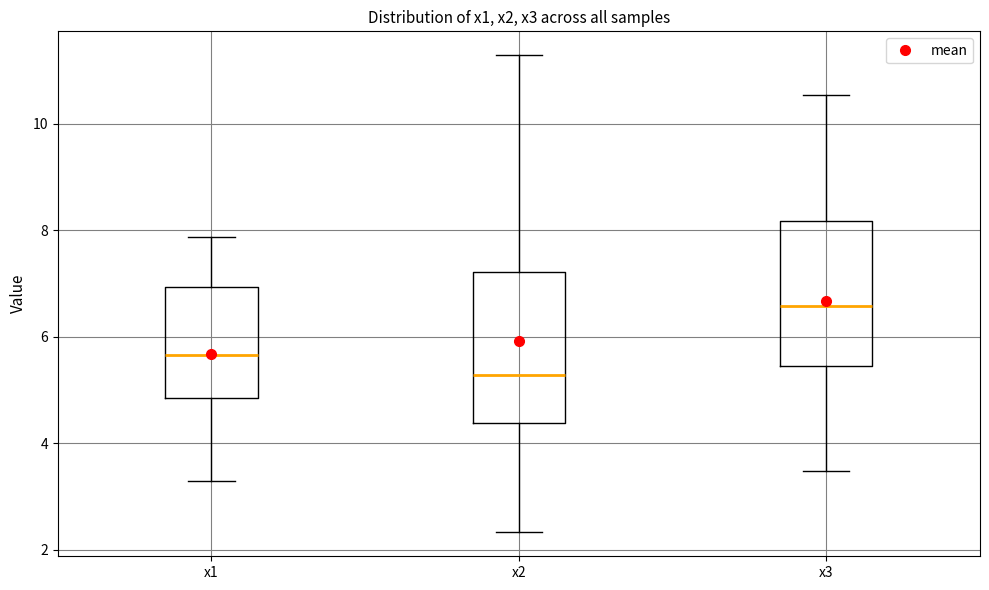

Reading left to right, transcribe this box plot: for each box, give where its median line is, the range the box spans, and where its two whiskers end, as read against the y-axis. The values are not printed on the chart, so give them approximately, as read against the axis.

x1: median 5.6, box 4.8 to 7.0, whiskers 3.2 to 7.8
x2: median 5.2, box 4.4 to 7.2, whiskers 2.4 to 11.2
x3: median 6.6, box 5.4 to 8.2, whiskers 3.4 to 10.6